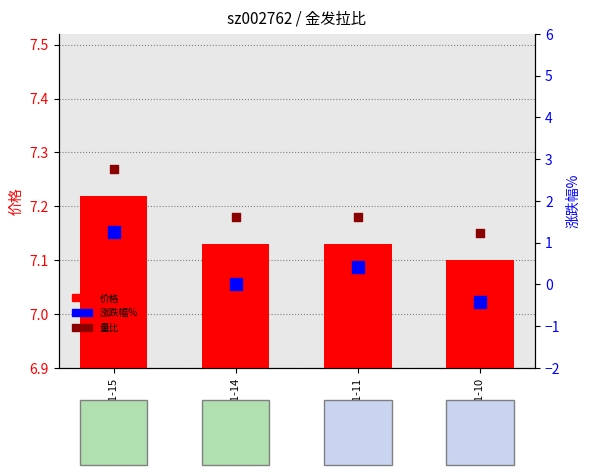

Which series reaches the minimum Y coordinate?

涨跌幅%